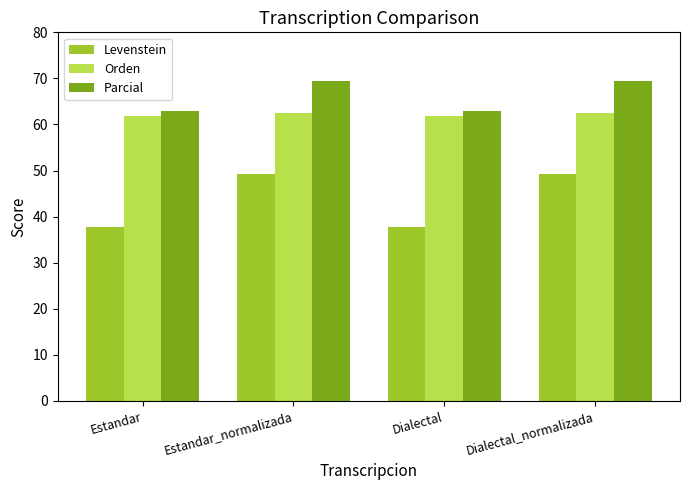

Which series has the largest range (max minus min)?

Levenstein